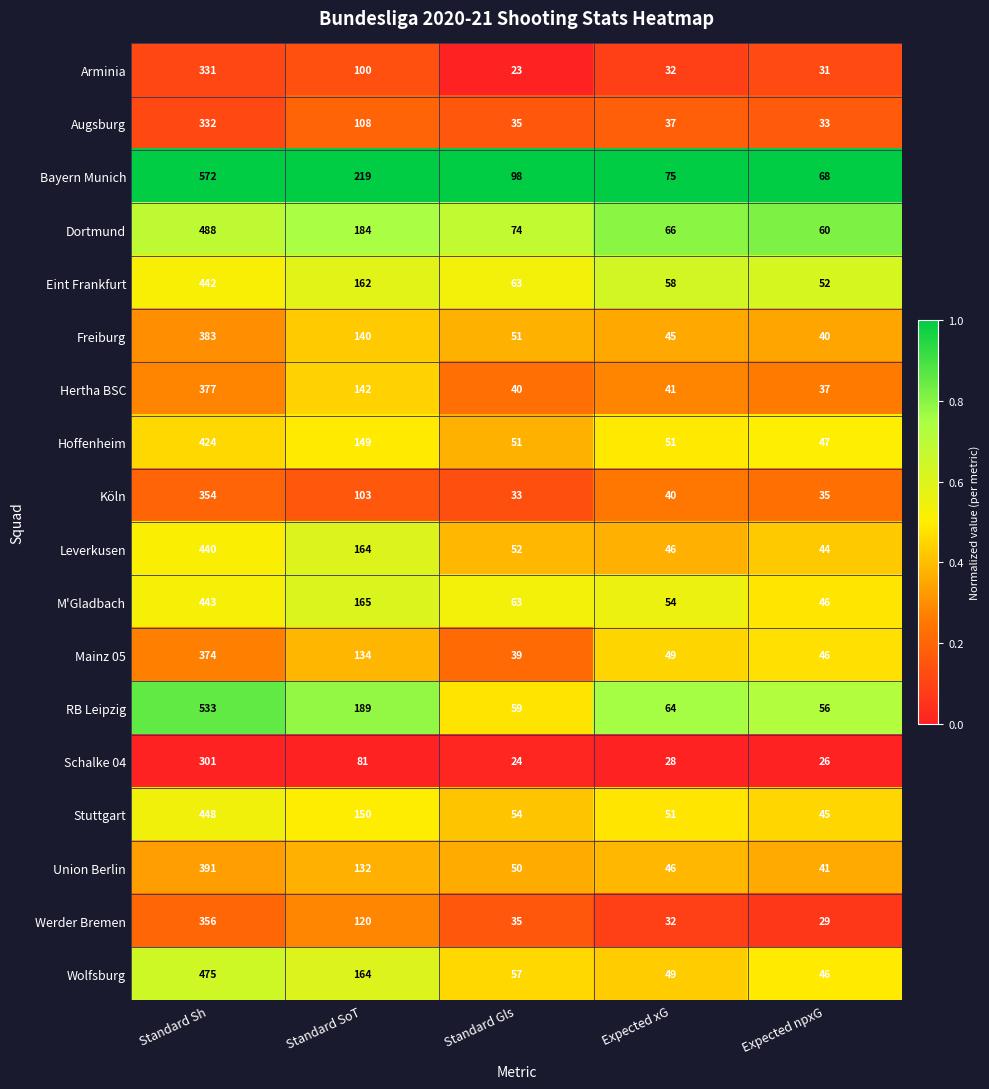

What is the difference between the highest and lowest values at Standard SoT?

138